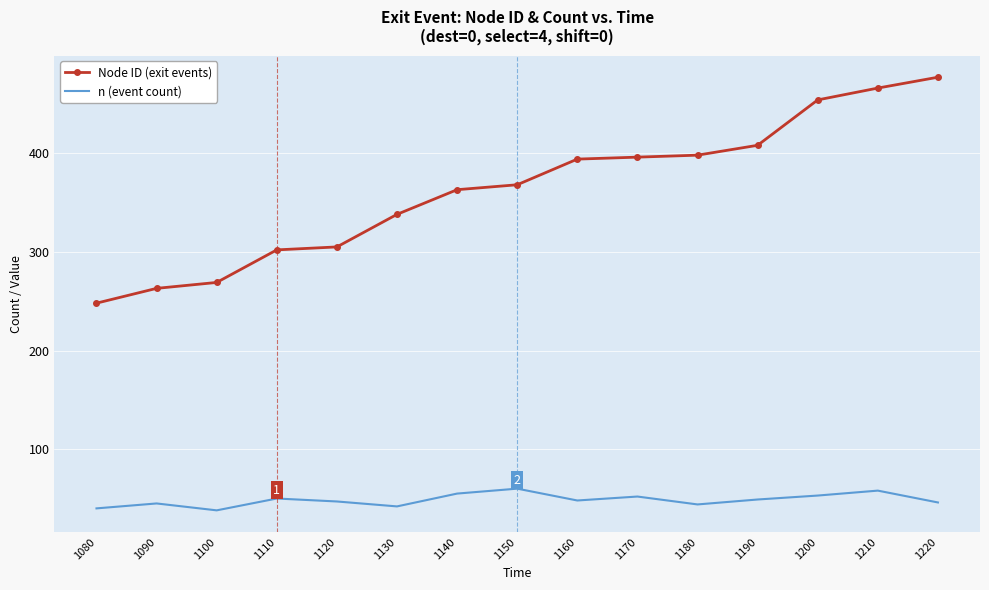

What is the spread (max minus min) of values at 1140?

308